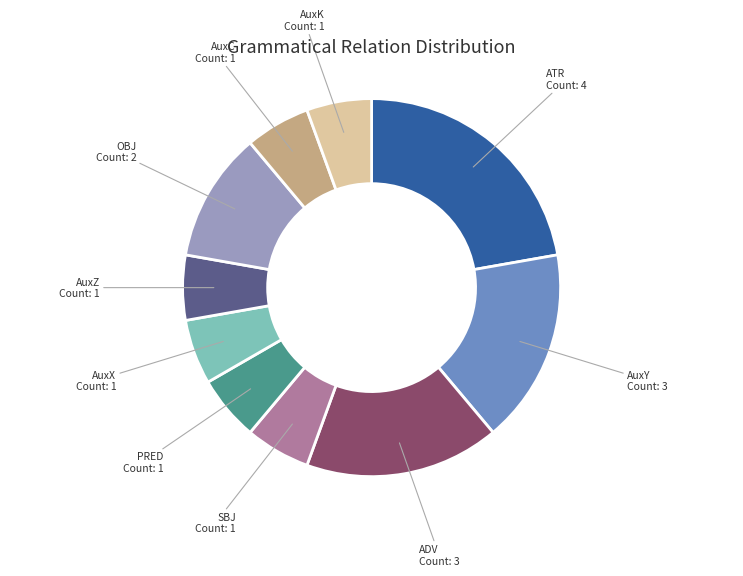

Is it true that SBJ is 6% of the pie?

True